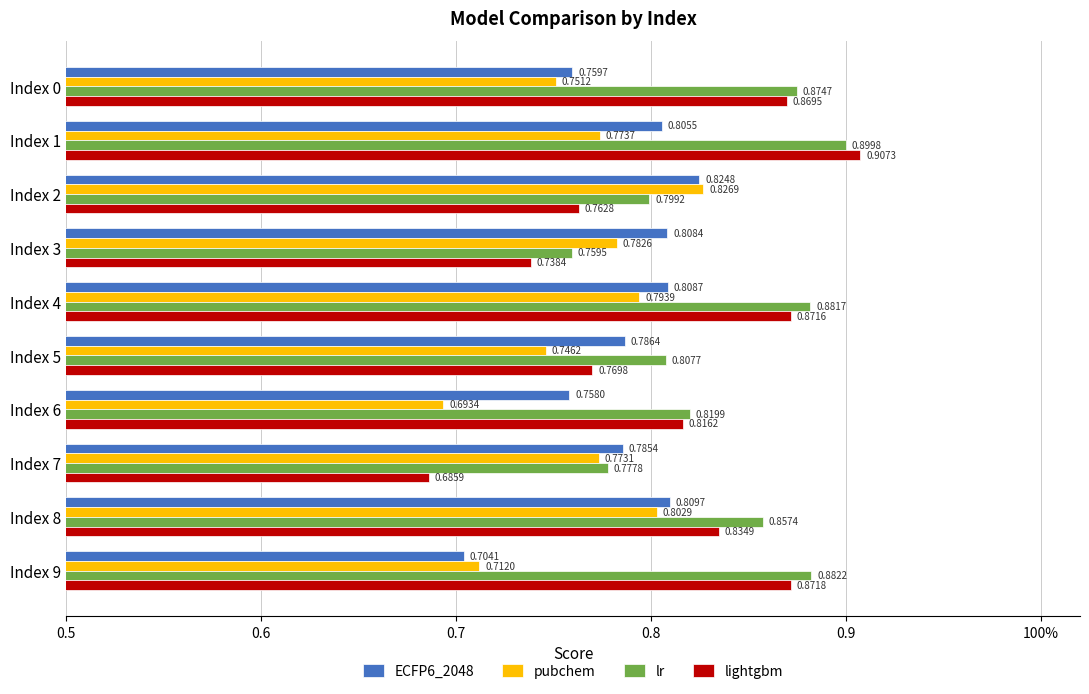

What are all the series names shown in the legend?

ECFP6_2048, pubchem, lr, lightgbm